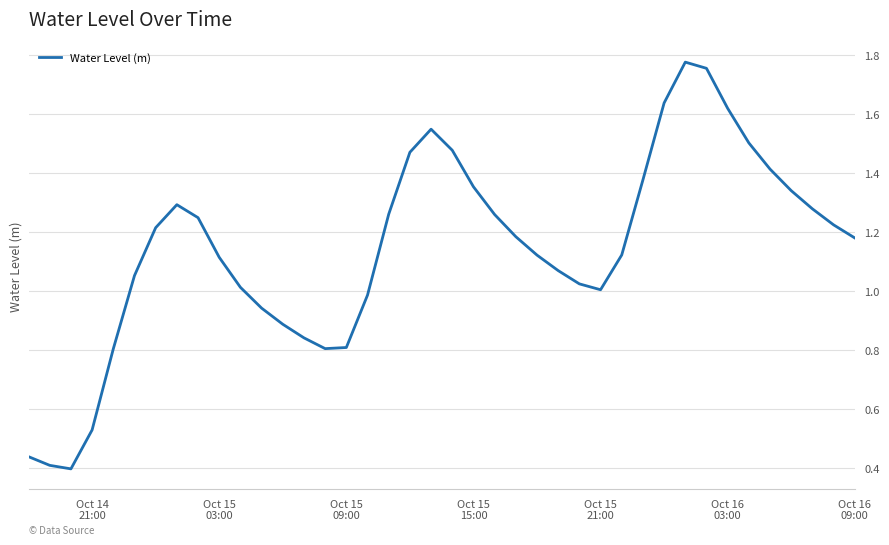

How many lines are shown in the chart?

1